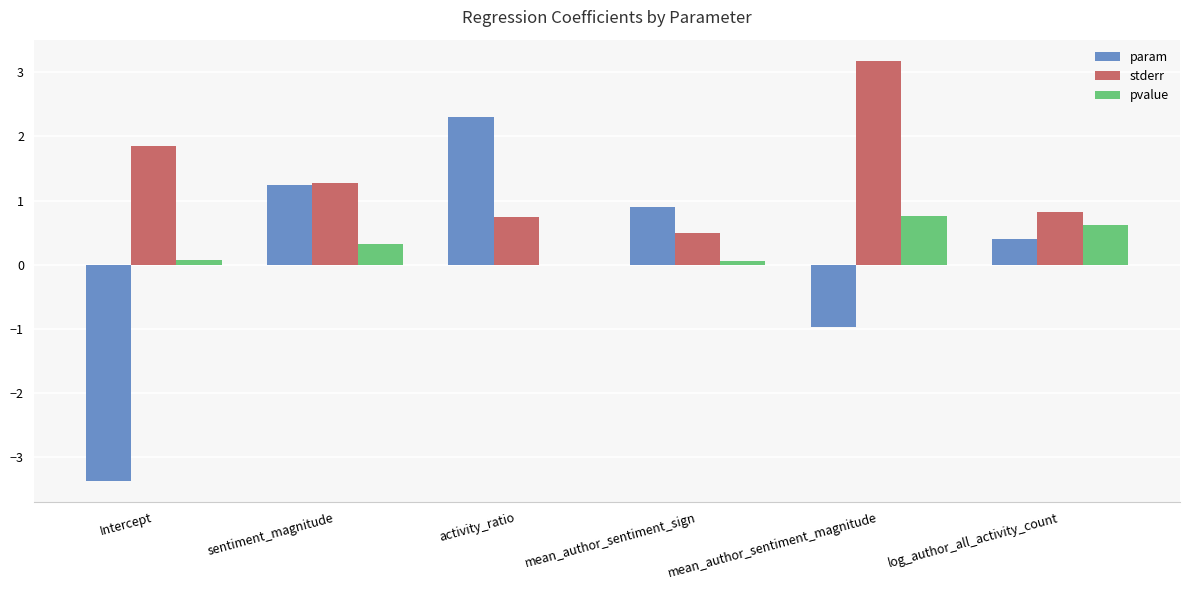

What is the maximum value for pvalue?

0.8